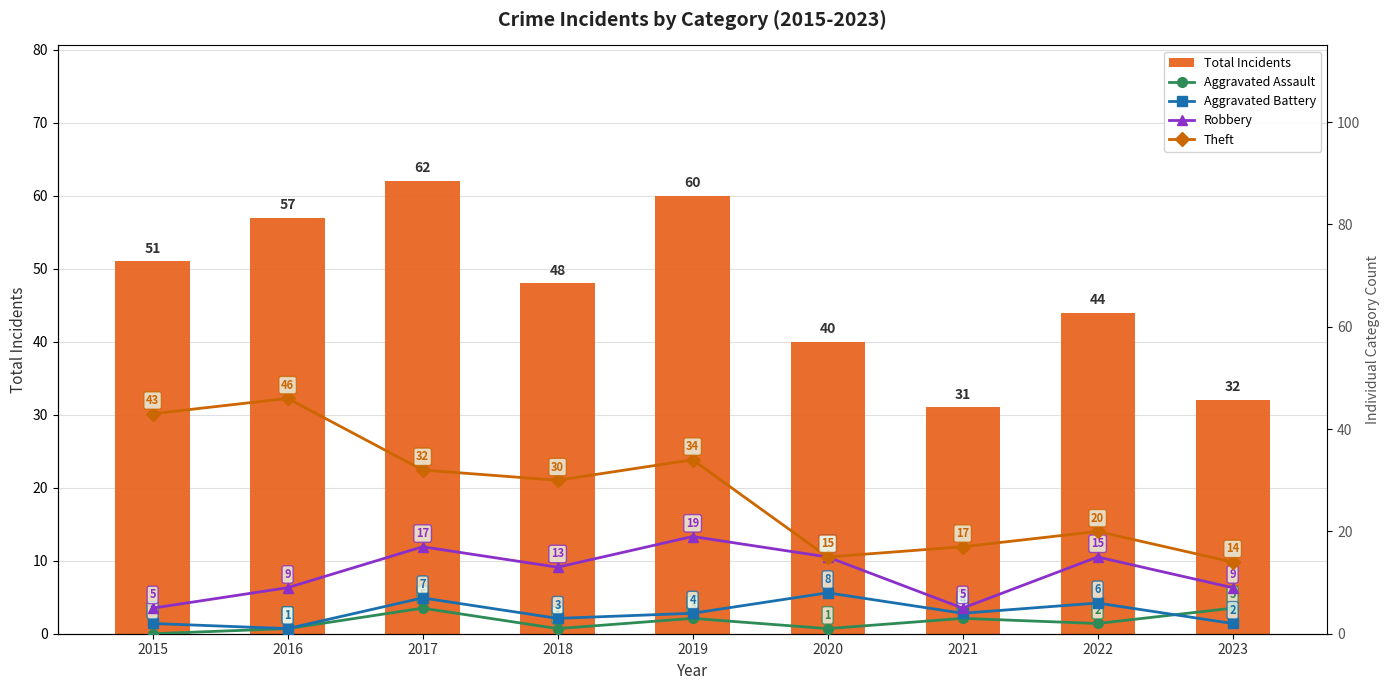

Rank the series by their maximum value, from highest to lowest.

Total Incidents, Theft, Robbery, Aggravated Battery, Aggravated Assault